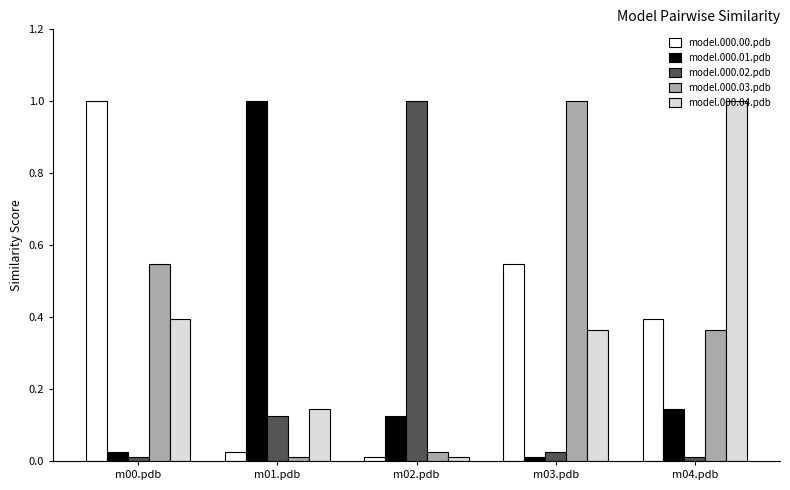

What is the difference between the maximum and second lowest values in the model.000.02.pdb series?

1.0